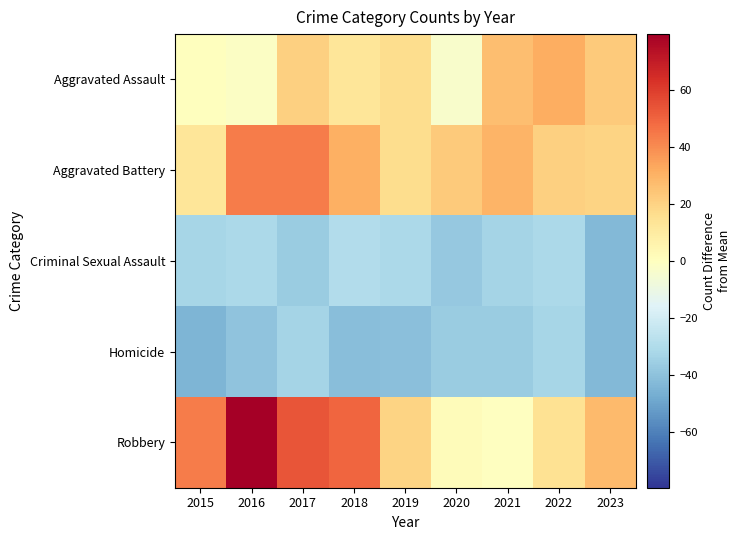

At which category is the sum across all series the highest?

2016